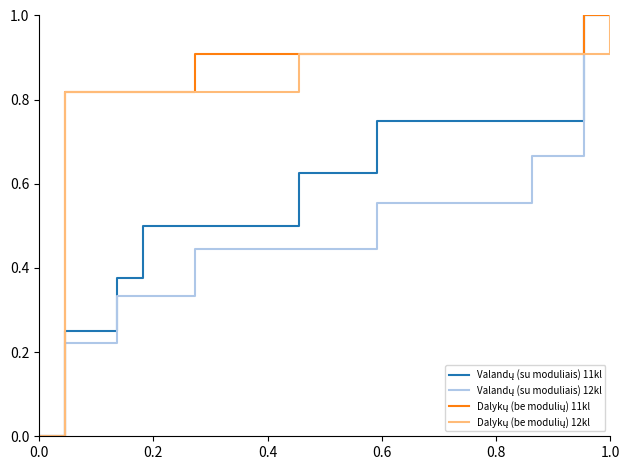

What is the greatest value displayed?

1.0